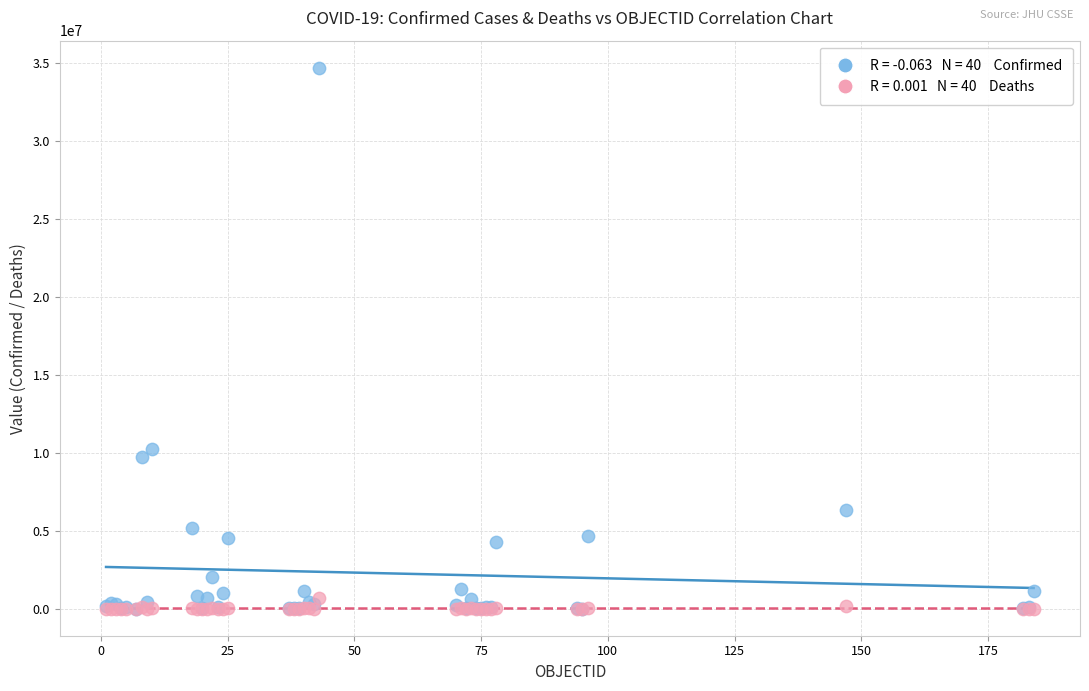

Across all series, what Y value is closest to 17349519?

10246170